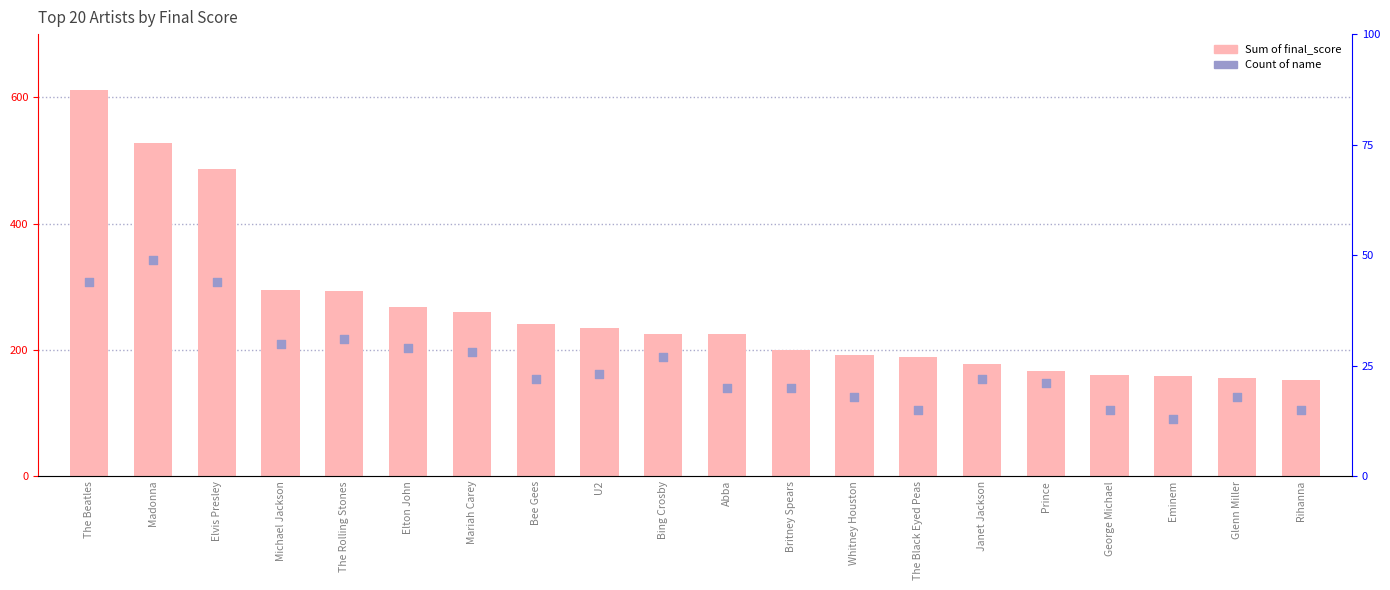

Which series has the largest total across all categories?

Sum of final_score